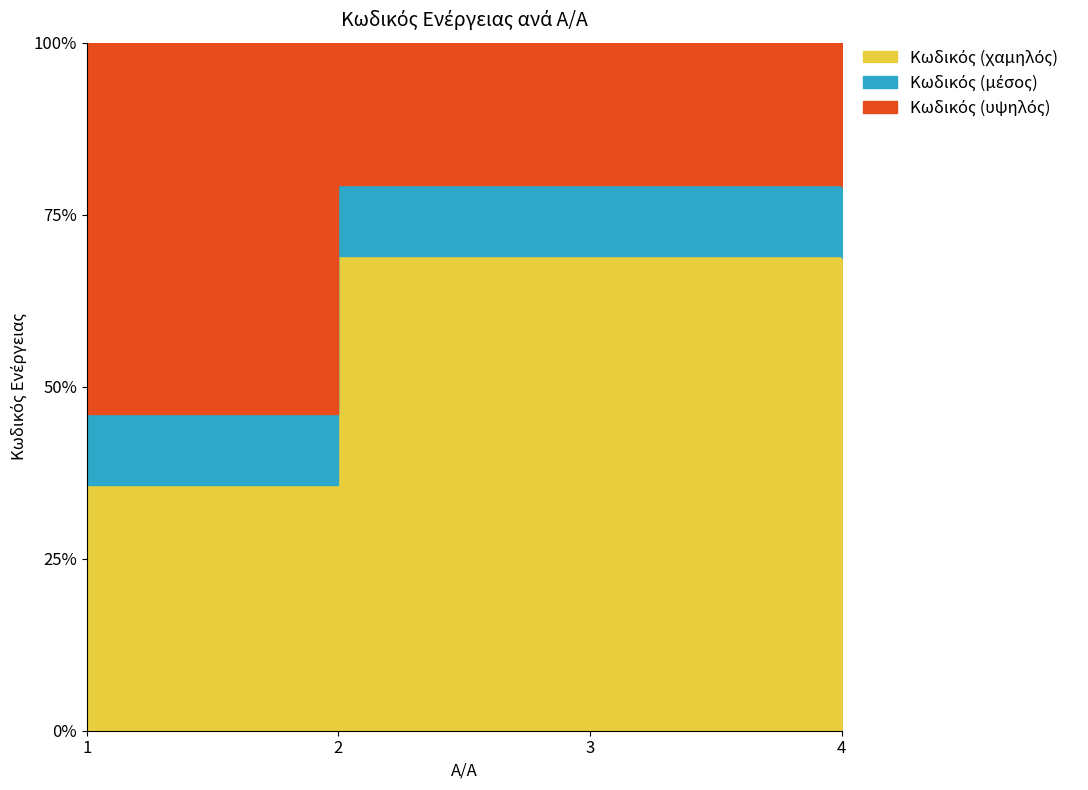

Which has a higher value, 3 or 2?

3